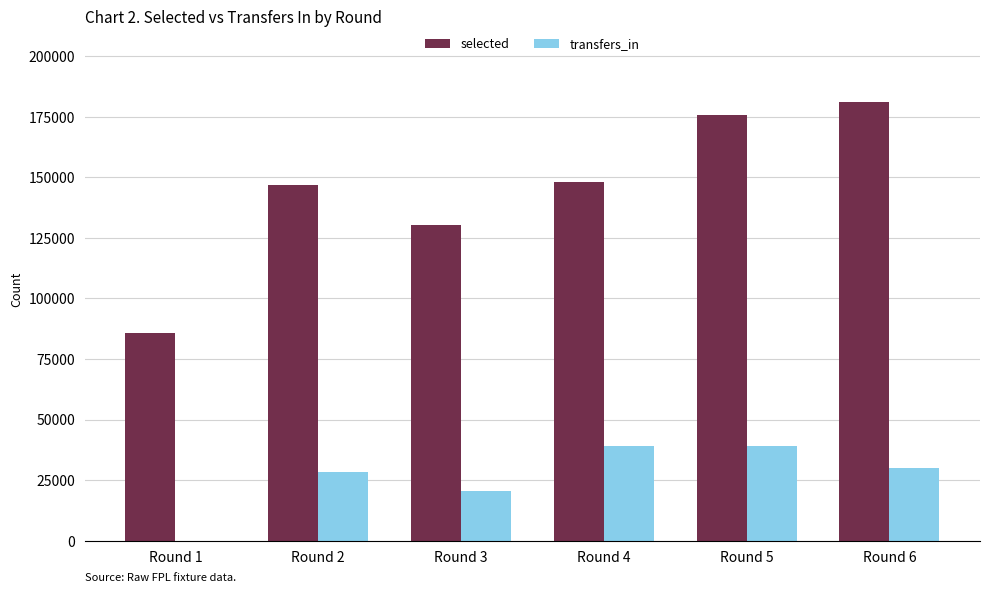

True or false: selected has a value of 72802 at Round 3.

False